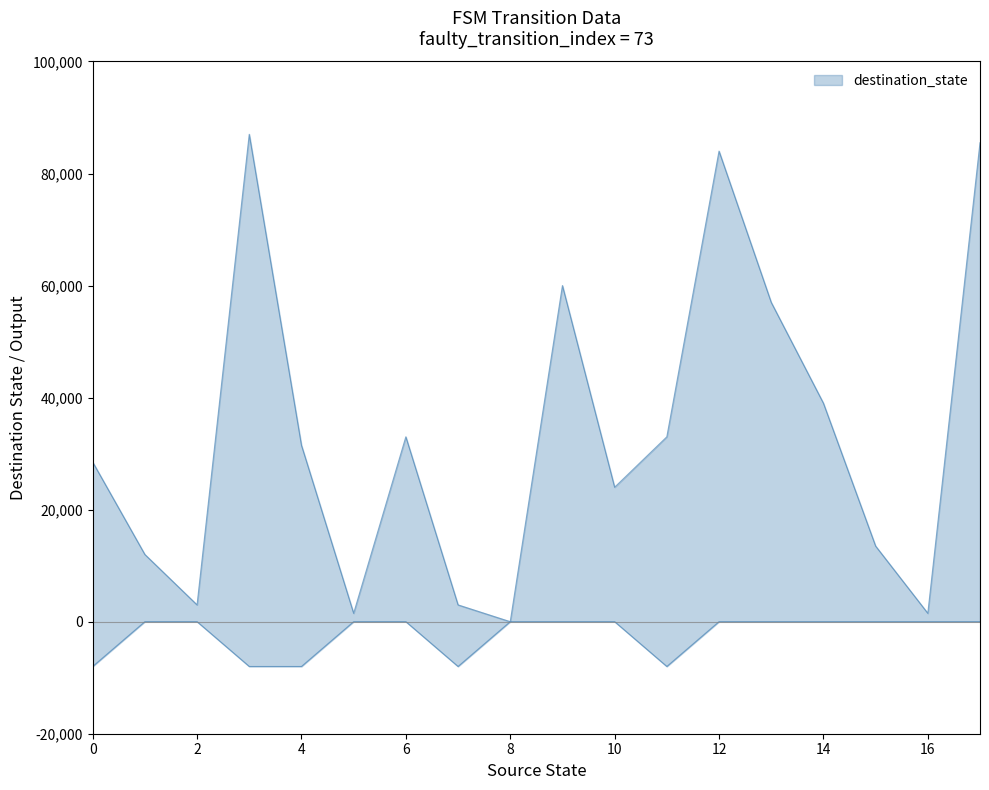

True or false: lower and upper intersect in this chart.

False